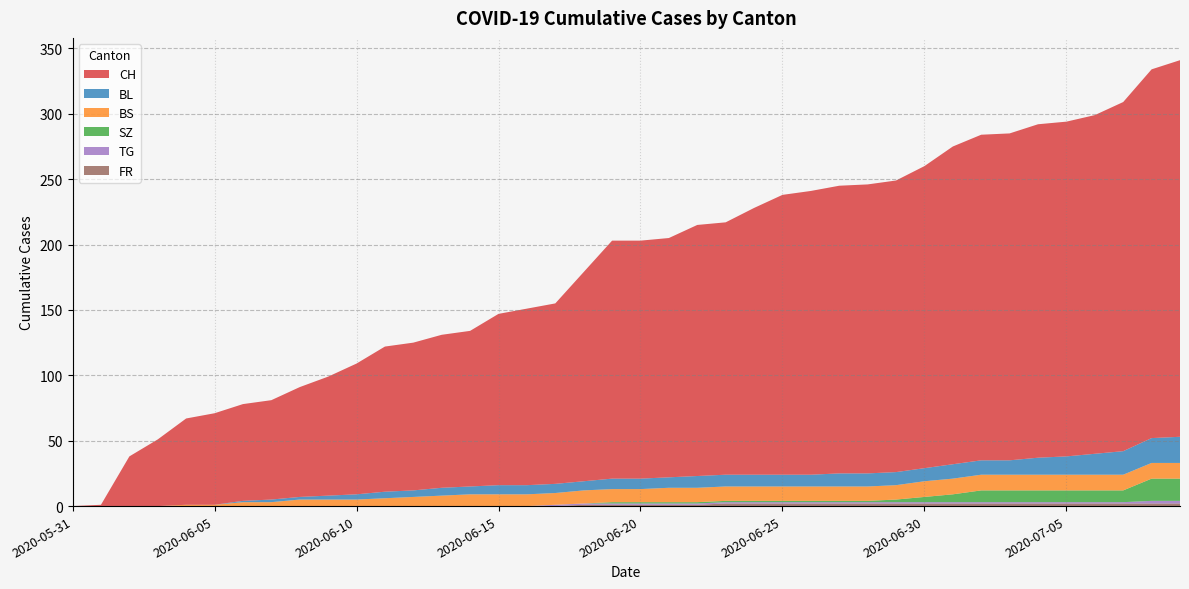

Reading left to right, what are all the values shown in this chart?

CH: 2020-05-31=0	2020-06-01=1	2020-06-02=38	2020-06-03=51	2020-06-04=66	2020-06-05=70	2020-06-06=74	2020-06-07=76	2020-06-08=84	2020-06-09=91	2020-06-10=100	2020-06-11=111	2020-06-12=113	2020-06-13=117	2020-06-14=119	2020-06-15=131	2020-06-16=135	2020-06-17=138	2020-06-18=160	2020-06-19=182	2020-06-20=182	2020-06-21=183	2020-06-22=192	2020-06-23=193	2020-06-24=204	2020-06-25=214	2020-06-26=217	2020-06-27=220	2020-06-28=221	2020-06-29=223	2020-06-30=231	2020-07-01=243	2020-07-02=249	2020-07-03=250	2020-07-04=255	2020-07-05=256	2020-07-06=259	2020-07-07=267	2020-07-08=282	2020-07-09=288
BL: 2020-05-31=0	2020-06-01=0	2020-06-02=0	2020-06-03=0	2020-06-04=0	2020-06-05=0	2020-06-06=1	2020-06-07=2	2020-06-08=2	2020-06-09=3	2020-06-10=4	2020-06-11=5	2020-06-12=5	2020-06-13=6	2020-06-14=6	2020-06-15=7	2020-06-16=7	2020-06-17=7	2020-06-18=7	2020-06-19=8	2020-06-20=8	2020-06-21=8	2020-06-22=9	2020-06-23=9	2020-06-24=9	2020-06-25=9	2020-06-26=9	2020-06-27=10	2020-06-28=10	2020-06-29=10	2020-06-30=10	2020-07-01=11	2020-07-02=11	2020-07-03=11	2020-07-04=13	2020-07-05=14	2020-07-06=16	2020-07-07=18	2020-07-08=19	2020-07-09=20
BS: 2020-05-31=0	2020-06-01=0	2020-06-02=0	2020-06-03=0	2020-06-04=1	2020-06-05=1	2020-06-06=3	2020-06-07=3	2020-06-08=5	2020-06-09=5	2020-06-10=5	2020-06-11=6	2020-06-12=7	2020-06-13=8	2020-06-14=9	2020-06-15=9	2020-06-16=9	2020-06-17=9	2020-06-18=10	2020-06-19=10	2020-06-20=10	2020-06-21=11	2020-06-22=11	2020-06-23=11	2020-06-24=11	2020-06-25=11	2020-06-26=11	2020-06-27=11	2020-06-28=11	2020-06-29=11	2020-06-30=12	2020-07-01=12	2020-07-02=12	2020-07-03=12	2020-07-04=12	2020-07-05=12	2020-07-06=12	2020-07-07=12	2020-07-08=12	2020-07-09=12
SZ: 2020-05-31=0	2020-06-01=0	2020-06-02=0	2020-06-03=0	2020-06-04=0	2020-06-05=0	2020-06-06=0	2020-06-07=0	2020-06-08=0	2020-06-09=0	2020-06-10=0	2020-06-11=0	2020-06-12=0	2020-06-13=0	2020-06-14=0	2020-06-15=0	2020-06-16=0	2020-06-17=0	2020-06-18=0	2020-06-19=1	2020-06-20=1	2020-06-21=1	2020-06-22=1	2020-06-23=1	2020-06-24=1	2020-06-25=1	2020-06-26=1	2020-06-27=1	2020-06-28=1	2020-06-29=2	2020-06-30=4	2020-07-01=6	2020-07-02=9	2020-07-03=9	2020-07-04=9	2020-07-05=9	2020-07-06=9	2020-07-07=9	2020-07-08=17	2020-07-09=17
TG: 2020-05-31=0	2020-06-01=0	2020-06-02=0	2020-06-03=0	2020-06-04=0	2020-06-05=0	2020-06-06=0	2020-06-07=0	2020-06-08=0	2020-06-09=0	2020-06-10=0	2020-06-11=0	2020-06-12=0	2020-06-13=0	2020-06-14=0	2020-06-15=0	2020-06-16=0	2020-06-17=1	2020-06-18=1	2020-06-19=1	2020-06-20=1	2020-06-21=1	2020-06-22=1	2020-06-23=1	2020-06-24=1	2020-06-25=1	2020-06-26=1	2020-06-27=1	2020-06-28=1	2020-06-29=1	2020-06-30=1	2020-07-01=1	2020-07-02=1	2020-07-03=1	2020-07-04=1	2020-07-05=1	2020-07-06=1	2020-07-07=1	2020-07-08=2	2020-07-09=2
FR: 2020-05-31=0	2020-06-01=0	2020-06-02=0	2020-06-03=0	2020-06-04=0	2020-06-05=0	2020-06-06=0	2020-06-07=0	2020-06-08=0	2020-06-09=0	2020-06-10=0	2020-06-11=0	2020-06-12=0	2020-06-13=0	2020-06-14=0	2020-06-15=0	2020-06-16=0	2020-06-17=0	2020-06-18=1	2020-06-19=1	2020-06-20=1	2020-06-21=1	2020-06-22=1	2020-06-23=2	2020-06-24=2	2020-06-25=2	2020-06-26=2	2020-06-27=2	2020-06-28=2	2020-06-29=2	2020-06-30=2	2020-07-01=2	2020-07-02=2	2020-07-03=2	2020-07-04=2	2020-07-05=2	2020-07-06=2	2020-07-07=2	2020-07-08=2	2020-07-09=2